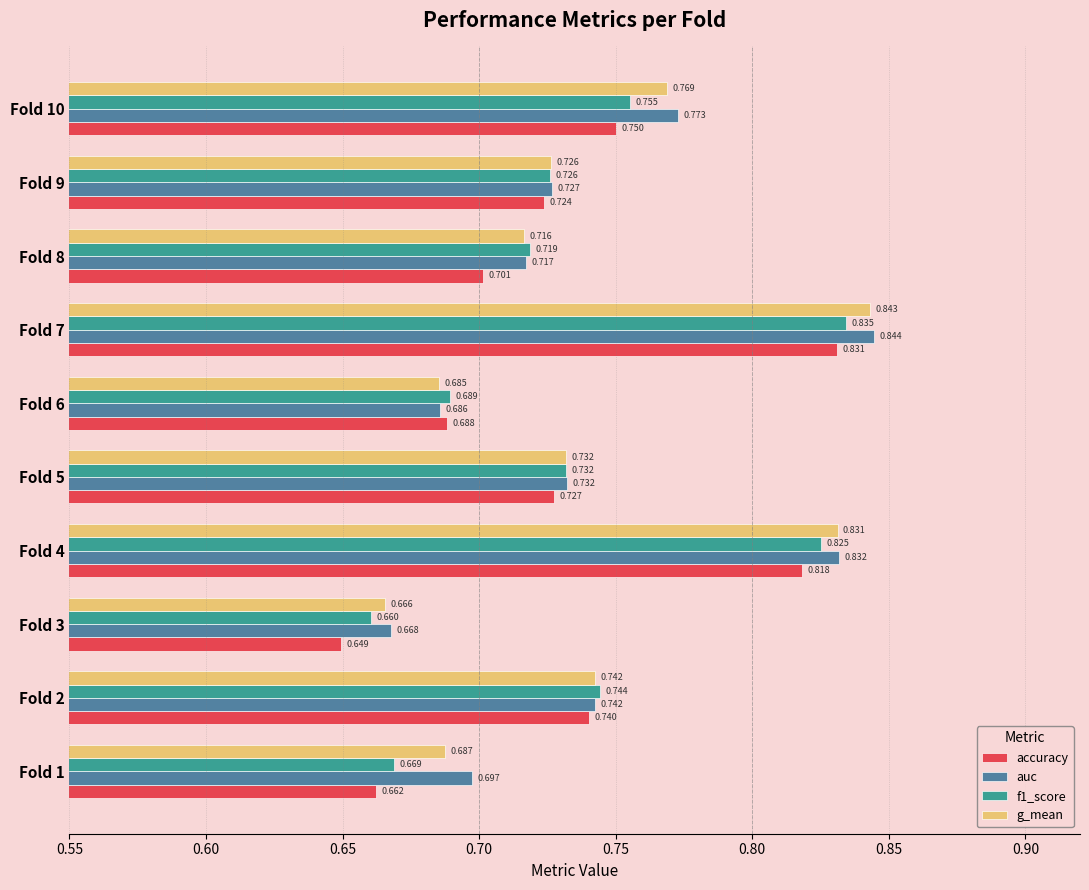

Which series has the largest total across all categories?

auc